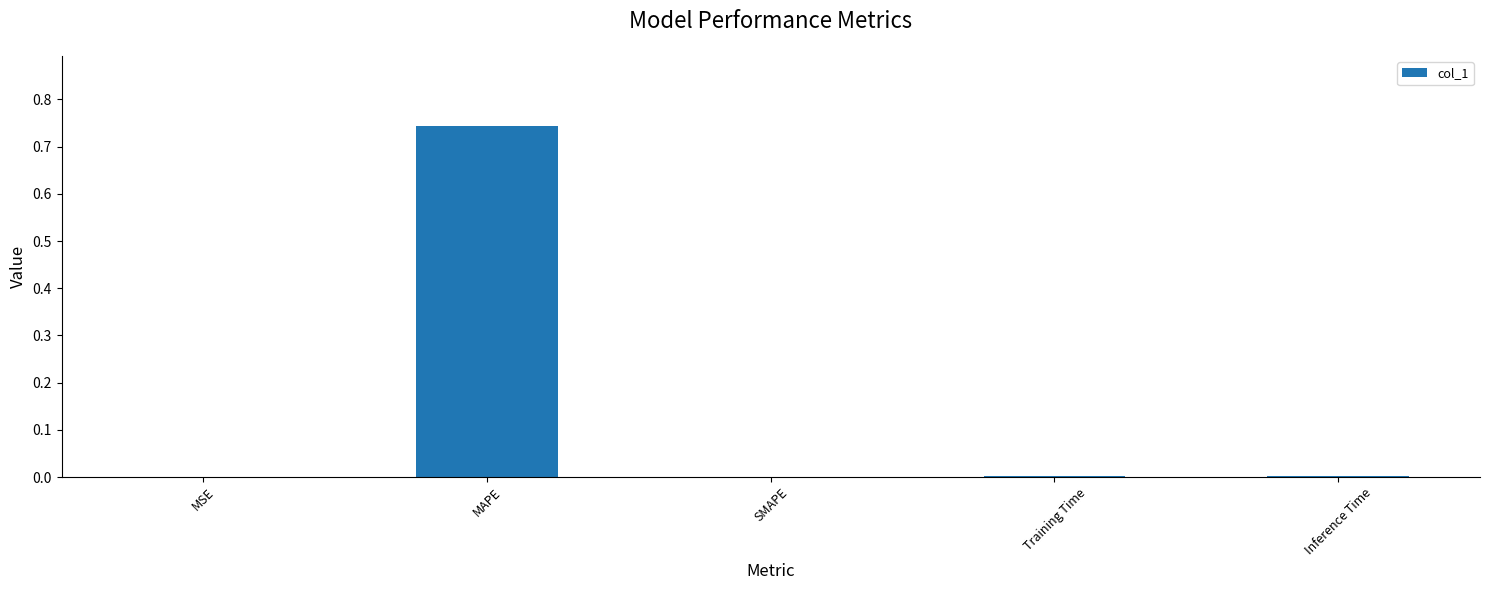

The value at MSE is 0.0. True or false?

True